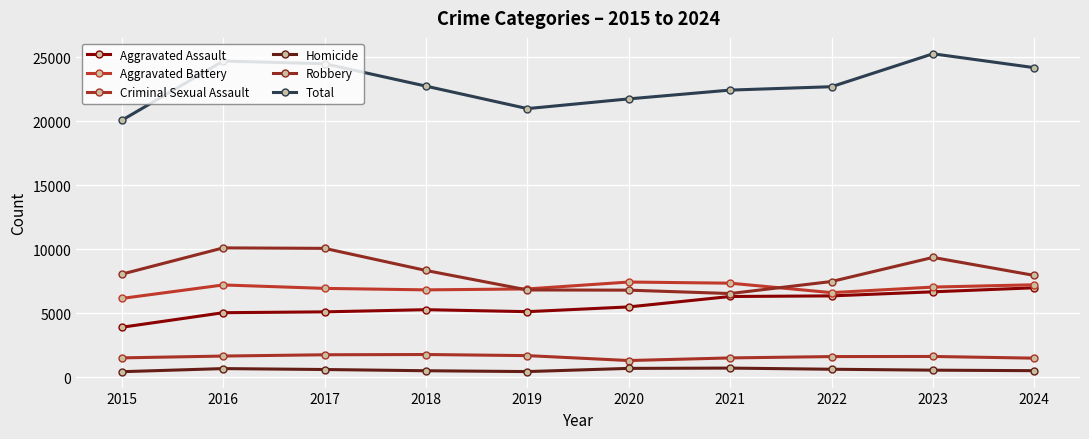

What is the sum of all Criminal Sexual Assault values?

15957